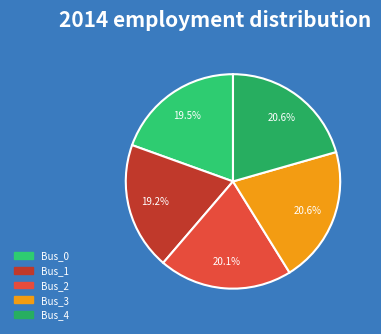

Is it true that Bus_4 is 21% of the pie?

True